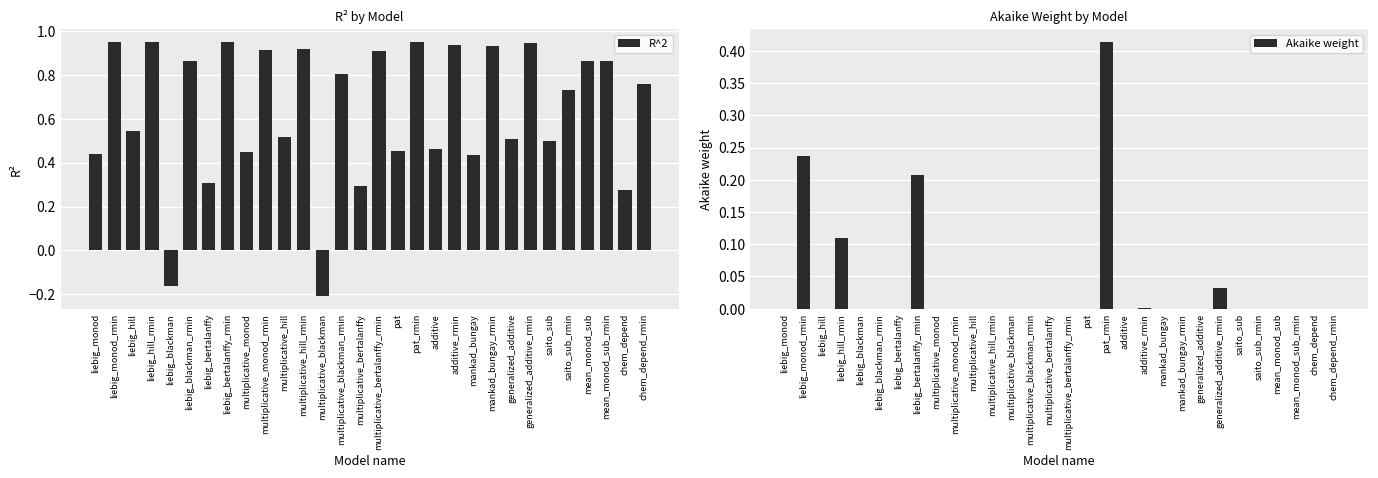

What is the label of the 14th bar from the left?

multiplicative_blackman_rmin